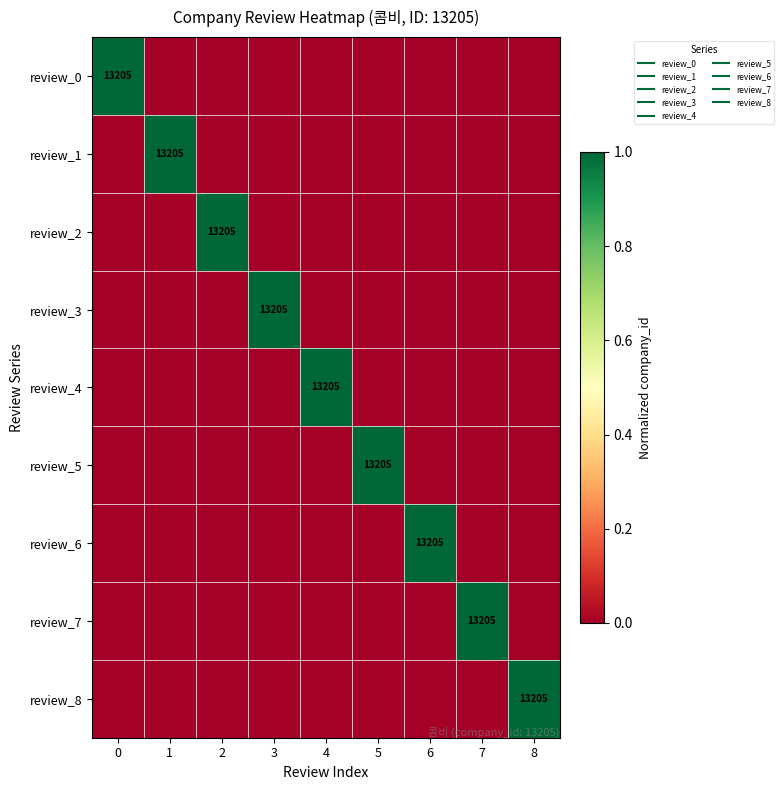

Is it true that review_5 equals 0 at 1?

True